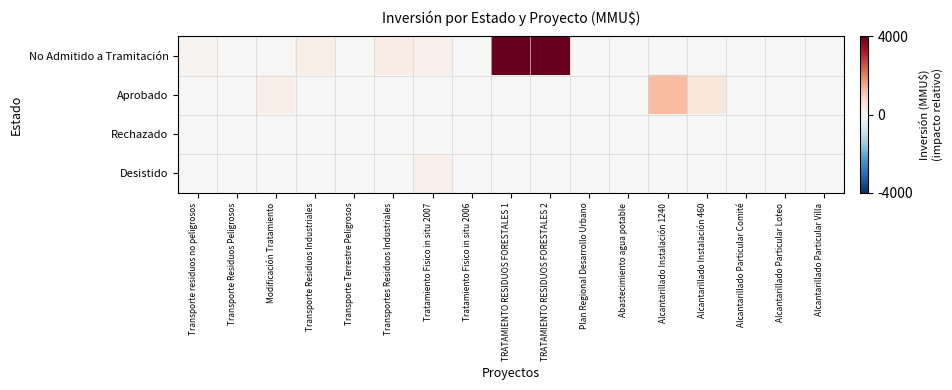

How many data points does each series have?

17